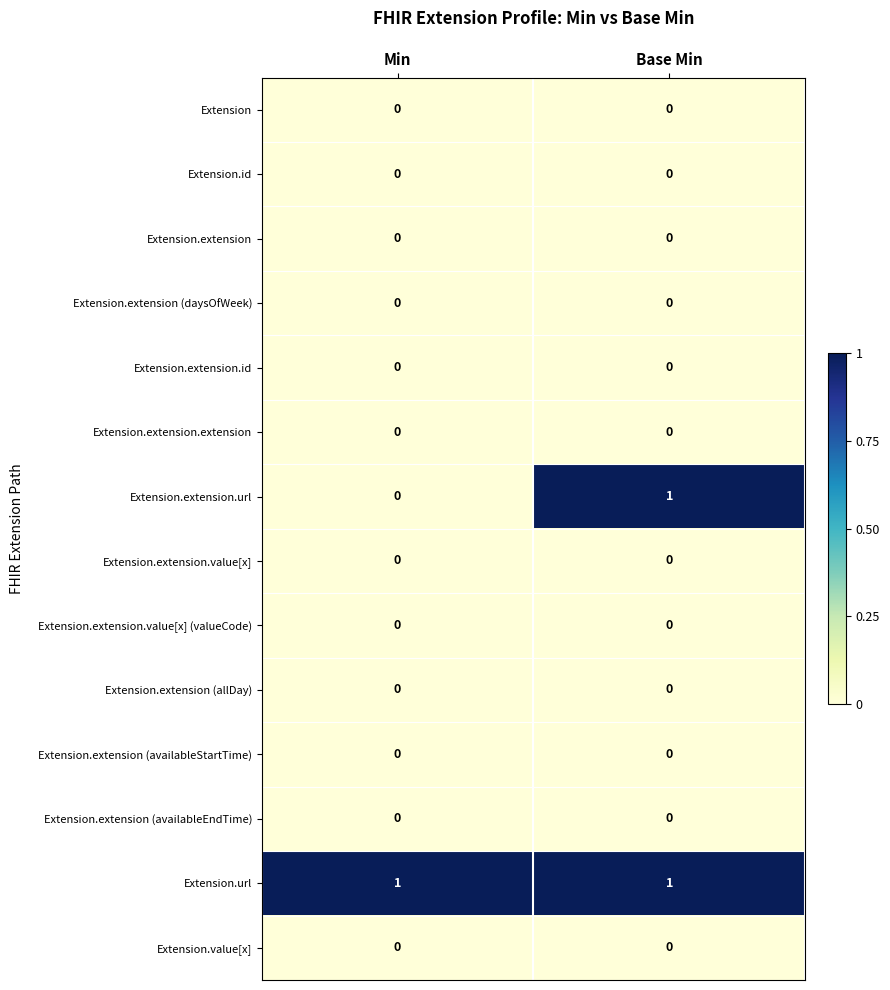

Reading left to right, extract all data points from this chart.

Extension: 0	0
Extension.id: 0	0
Extension.extension: 0	0
Extension.extension (daysOfWeek): 0	0
Extension.extension.id: 0	0
Extension.extension.extension: 0	0
Extension.extension.url: 0	1
Extension.extension.value[x]: 0	0
Extension.extension.value[x] (valueCode): 0	0
Extension.extension (allDay): 0	0
Extension.extension (availableStartTime): 0	0
Extension.extension (availableEndTime): 0	0
Extension.url: 1	1
Extension.value[x]: 0	0